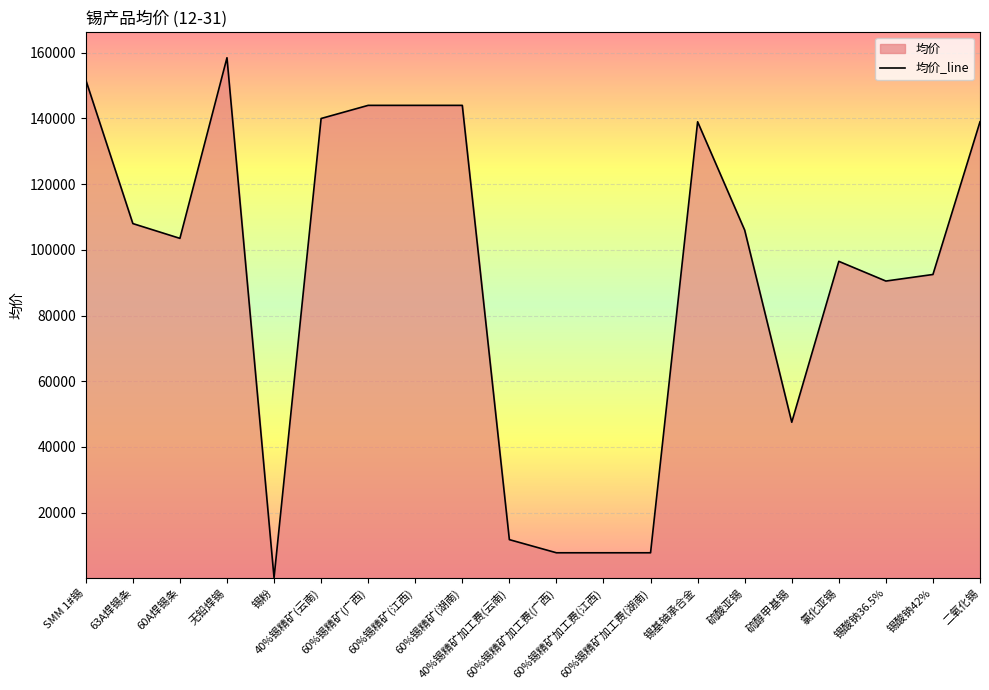

How many points are higher than both their immediate neighbors (excluding endpoints)?

3